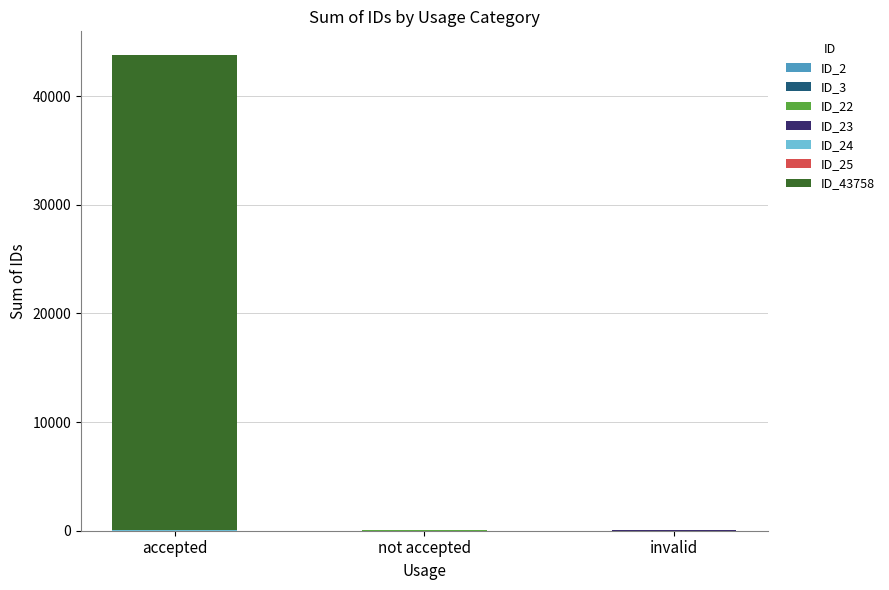

At which category is the sum across all series the highest?

accepted